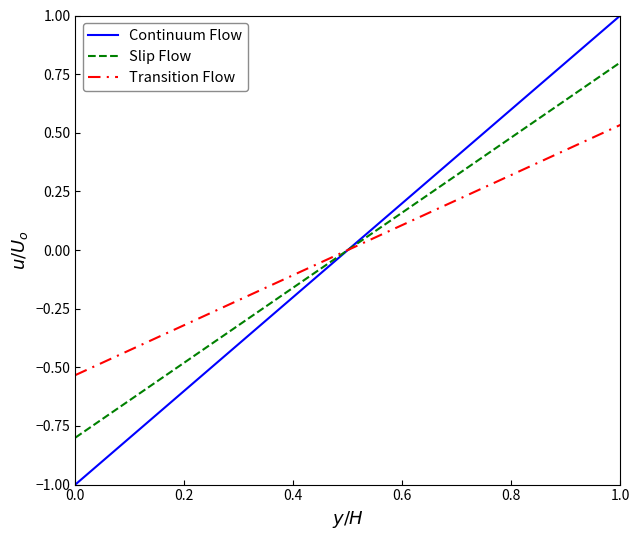

Which series has the widest spread of values?

Continuum Flow